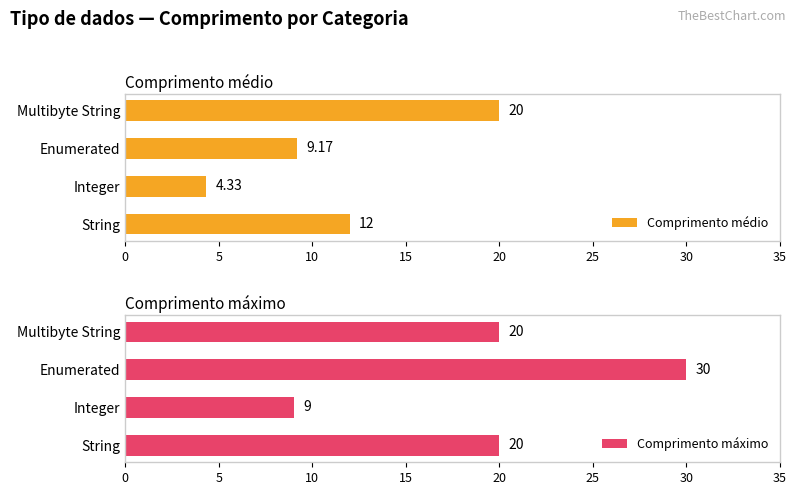

Which category has the highest value in the Comprimento médio series?

Multibyte String